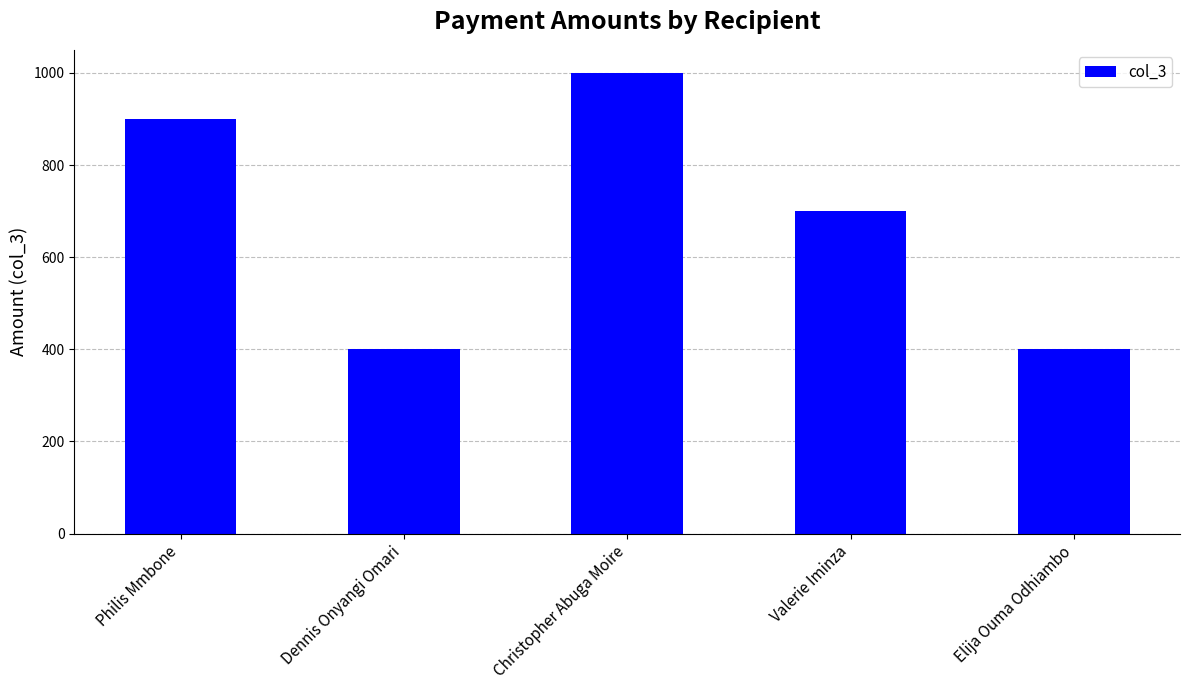

Between Valerie Iminza and Elija Ouma Odhiambo, which is larger?

Valerie Iminza